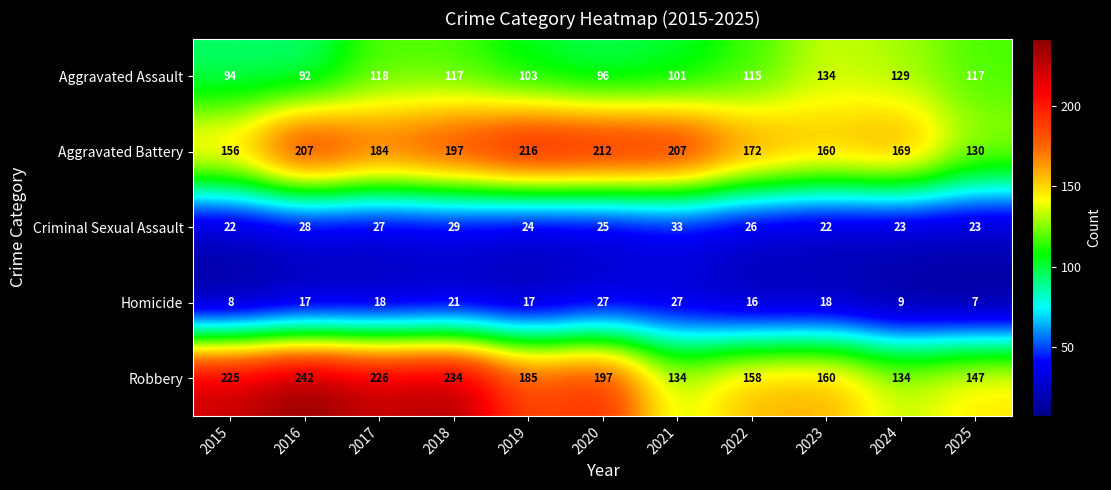

The Robbery series shows 126 at 2018. True or false?

False